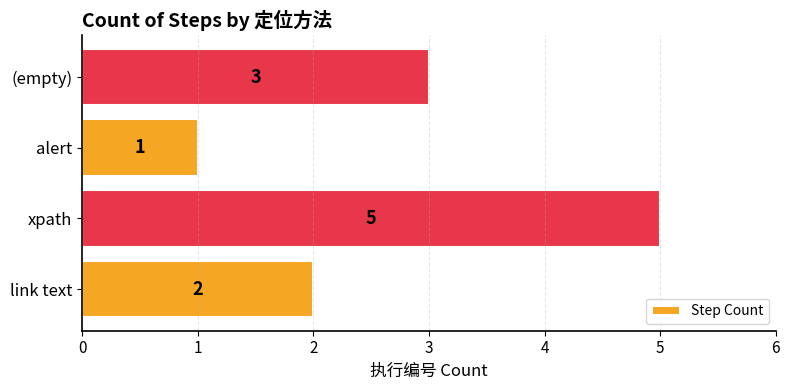

The value at xpath is 5. True or false?

True